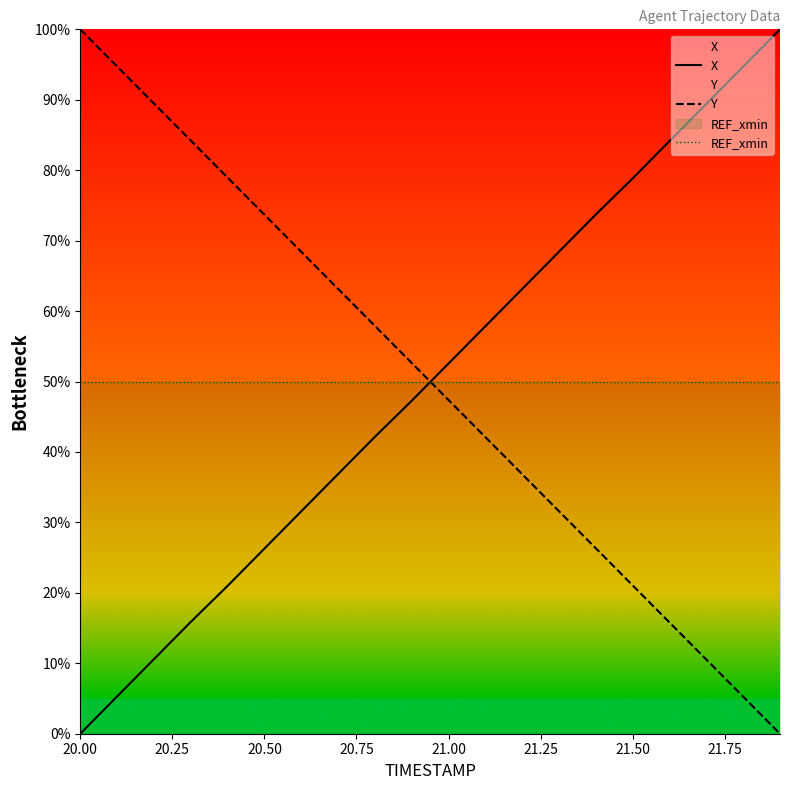

True or false: REF_xmin and Y intersect in this chart.

True